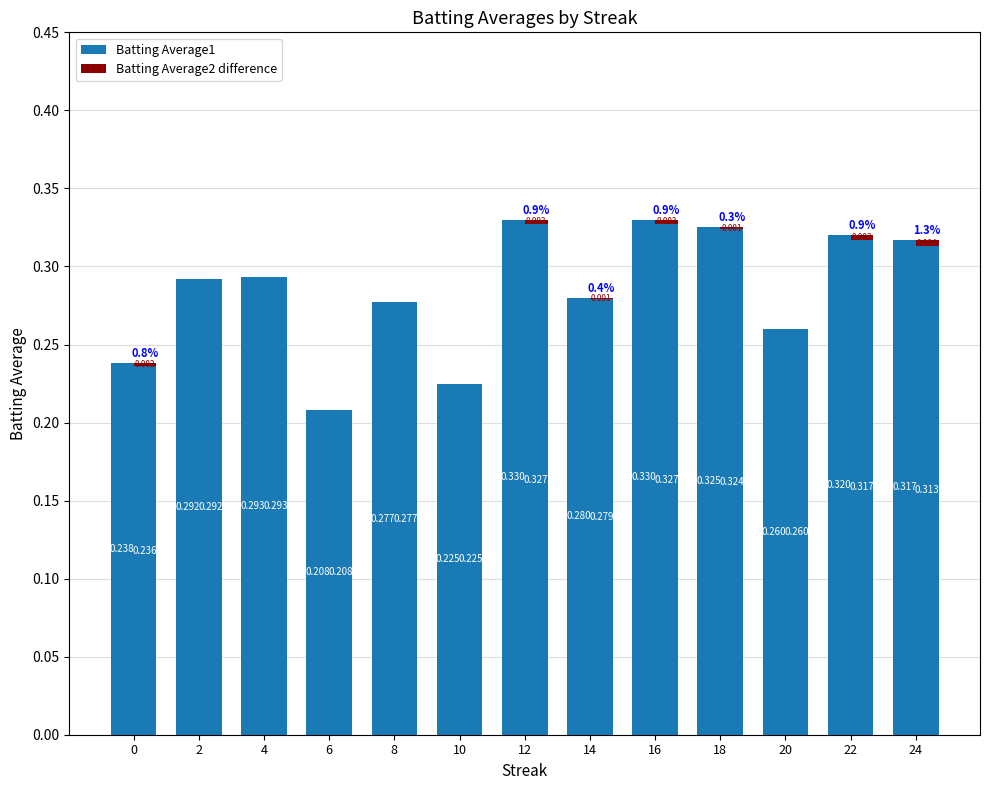

Reading left to right, extract all data points from this chart.

Batting Average1: 0.2	0.3	0.3	0.2	0.3	0.2	0.3	0.3	0.3	0.3	0.3	0.3	0.3
Batting Average2: 0.2	0.3	0.3	0.2	0.3	0.2	0.3	0.3	0.3	0.3	0.3	0.3	0.3
Difference: 0.0	0.0	0.0	0.0	0.0	0.0	0.0	0.0	0.0	0.0	0.0	0.0	0.0